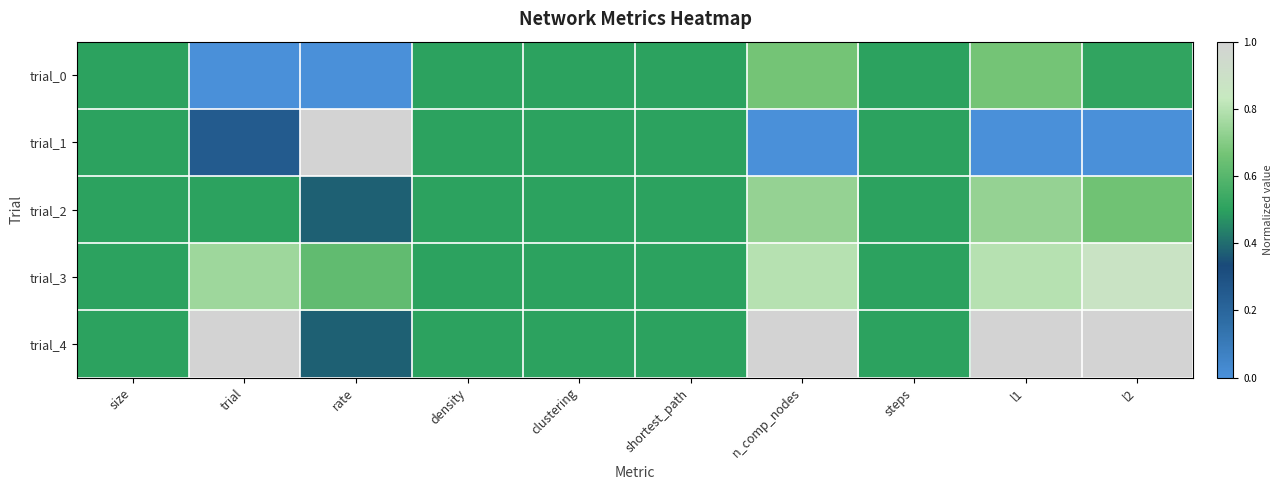

Reading right to left, transcribe all the data shown in this chart.

trial_0: l2=0.5	l1=0.7	steps=0.5	n_comp_nodes=0.7	shortest_path=0.5	clustering=0.5	density=0.5	rate=0.0	trial=0.0	size=0.5
trial_1: l2=0.0	l1=0.0	steps=0.5	n_comp_nodes=0.0	shortest_path=0.5	clustering=0.5	density=0.5	rate=1.0	trial=0.2	size=0.5
trial_2: l2=0.7	l1=0.7	steps=0.5	n_comp_nodes=0.7	shortest_path=0.5	clustering=0.5	density=0.5	rate=0.4	trial=0.5	size=0.5
trial_3: l2=0.9	l1=0.8	steps=0.5	n_comp_nodes=0.8	shortest_path=0.5	clustering=0.5	density=0.5	rate=0.6	trial=0.8	size=0.5
trial_4: l2=1.0	l1=1.0	steps=0.5	n_comp_nodes=1.0	shortest_path=0.5	clustering=0.5	density=0.5	rate=0.4	trial=1.0	size=0.5